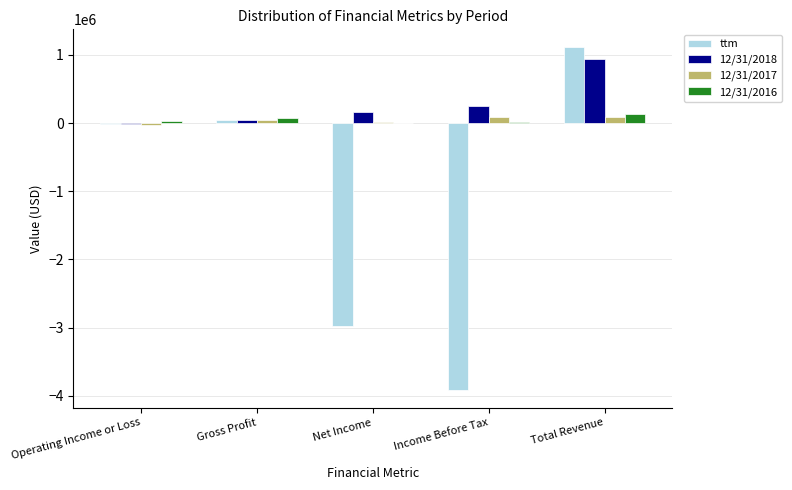

What is the sum of the 12/31/2018 values at Operating Income or Loss and Total Revenue?

932462